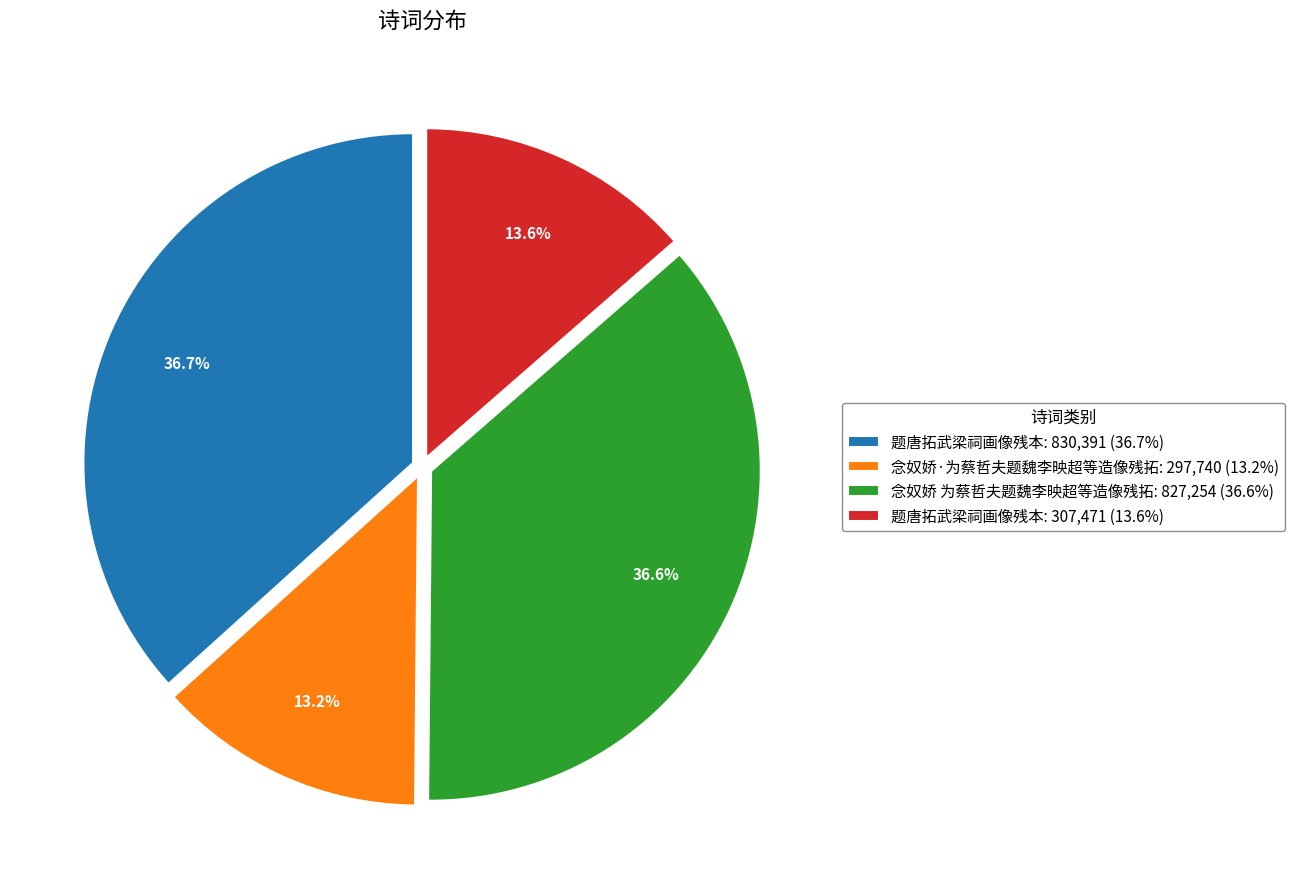

Between 题唐拓武梁祠画像残本: 830,391 (36.7%) and 题唐拓武梁祠画像残本: 307,471 (13.6%), which is larger?

题唐拓武梁祠画像残本: 830,391 (36.7%)